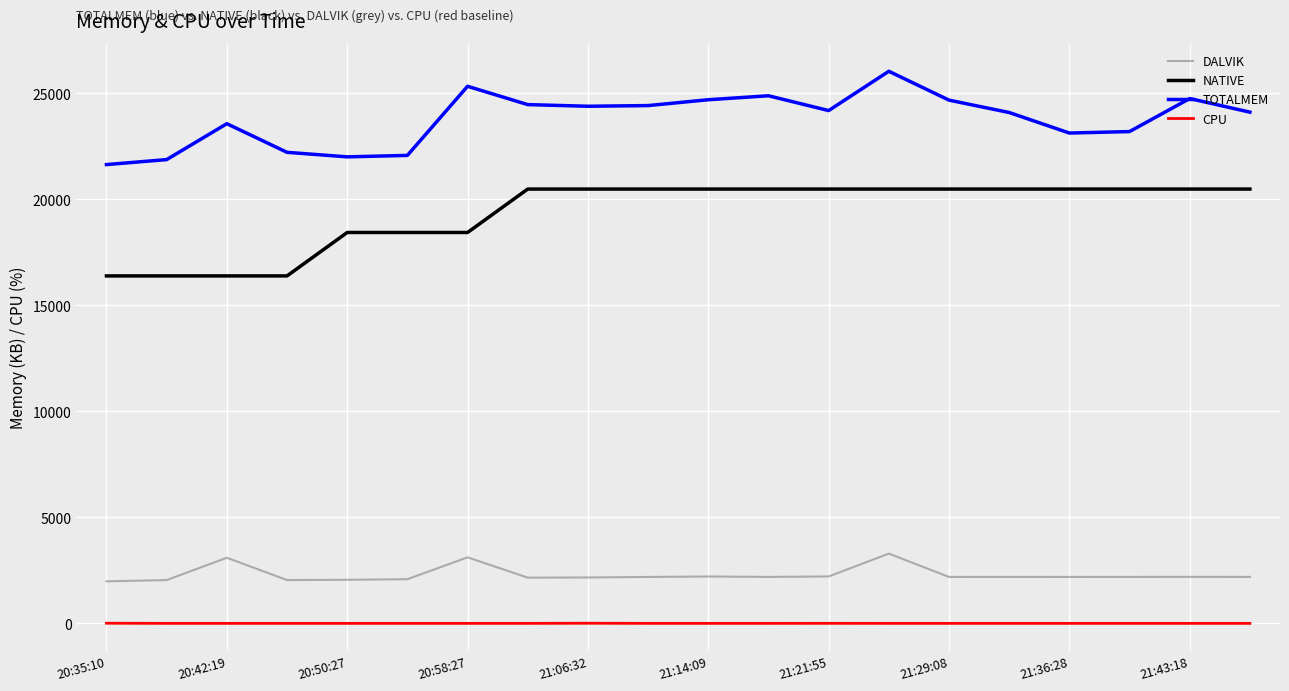

True or false: DALVIK and NATIVE cross at least once.

False